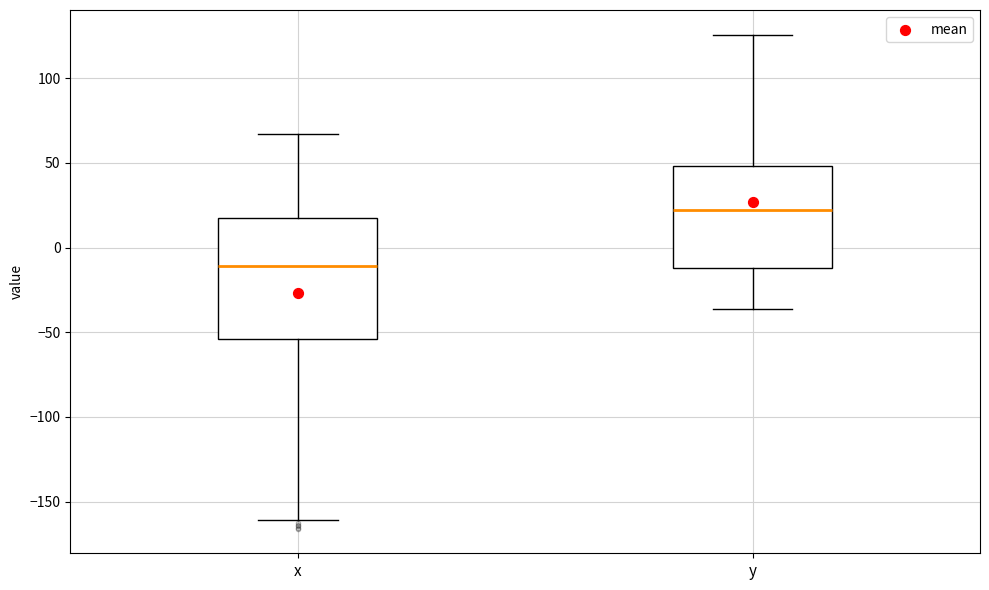

Where is the upper edge of the box for y on the y-axis? The values are not printed on the chart, so give them approximately, as read against the axis.

50